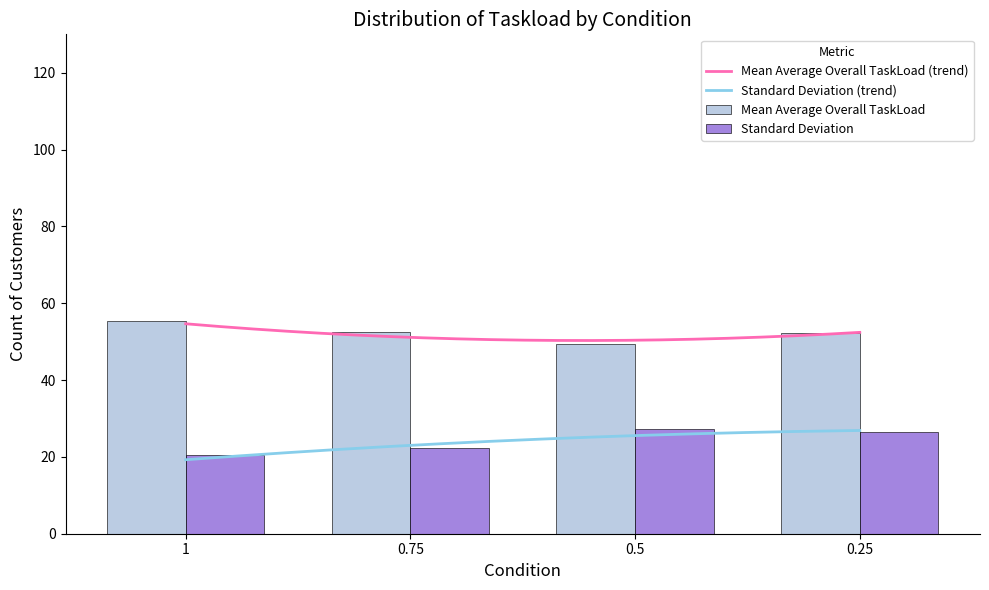

Rank the series at 0.25 from lowest to highest value.

Standard Deviation, Mean Average Overall TaskLoad